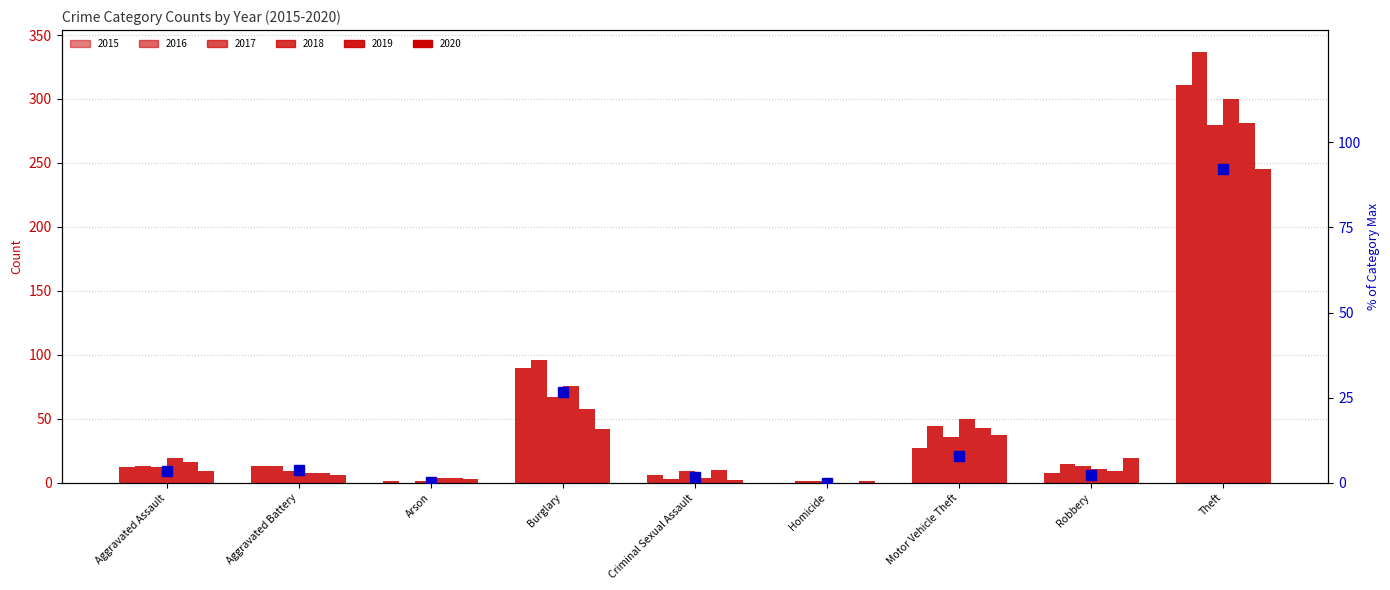

Reading left to right, what are all the values shown in this chart?

Aggravated Assault=3.6	Aggravated Battery=3.9	Arson=0.3	Burglary=26.7	Criminal Sexual Assault=1.8	Homicide=0.0	Motor Vehicle Theft=8.0	Robbery=2.4	Theft=92.3